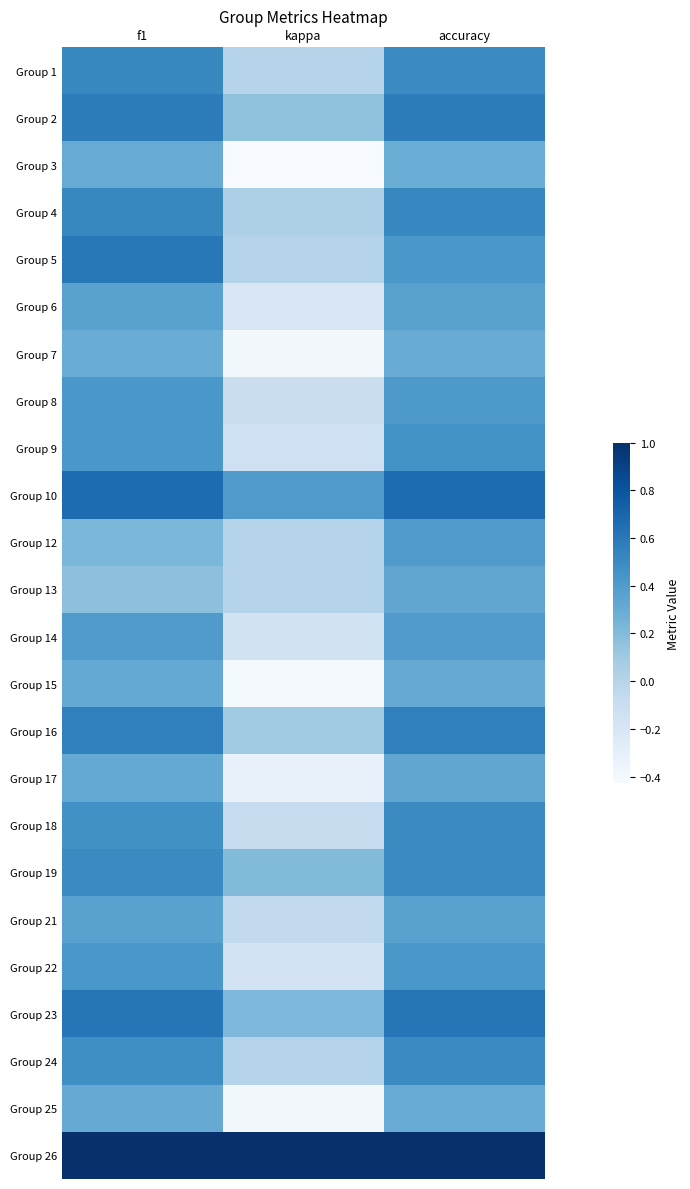

Reading right to left, extract all data points from this chart.

Group 1: accuracy=0.5	kappa=0.0	f1=0.5
Group 2: accuracy=0.6	kappa=0.2	f1=0.6
Group 3: accuracy=0.3	kappa=-0.4	f1=0.3
Group 4: accuracy=0.5	kappa=0.0	f1=0.5
Group 5: accuracy=0.4	kappa=0.0	f1=0.6
Group 6: accuracy=0.4	kappa=-0.2	f1=0.4
Group 7: accuracy=0.3	kappa=-0.4	f1=0.3
Group 8: accuracy=0.4	kappa=-0.1	f1=0.4
Group 9: accuracy=0.5	kappa=-0.1	f1=0.4
Group 10: accuracy=0.7	kappa=0.4	f1=0.7
Group 12: accuracy=0.4	kappa=0.0	f1=0.2
Group 13: accuracy=0.3	kappa=0.0	f1=0.2
Group 14: accuracy=0.4	kappa=-0.2	f1=0.4
Group 15: accuracy=0.3	kappa=-0.4	f1=0.3
Group 16: accuracy=0.6	kappa=0.1	f1=0.6
Group 17: accuracy=0.3	kappa=-0.3	f1=0.3
Group 18: accuracy=0.5	kappa=-0.1	f1=0.5
Group 19: accuracy=0.5	kappa=0.2	f1=0.5
Group 21: accuracy=0.4	kappa=-0.1	f1=0.4
Group 22: accuracy=0.4	kappa=-0.2	f1=0.4
Group 23: accuracy=0.6	kappa=0.2	f1=0.6
Group 24: accuracy=0.5	kappa=0.0	f1=0.5
Group 25: accuracy=0.3	kappa=-0.4	f1=0.3
Group 26: accuracy=1.0	kappa=1.0	f1=1.0